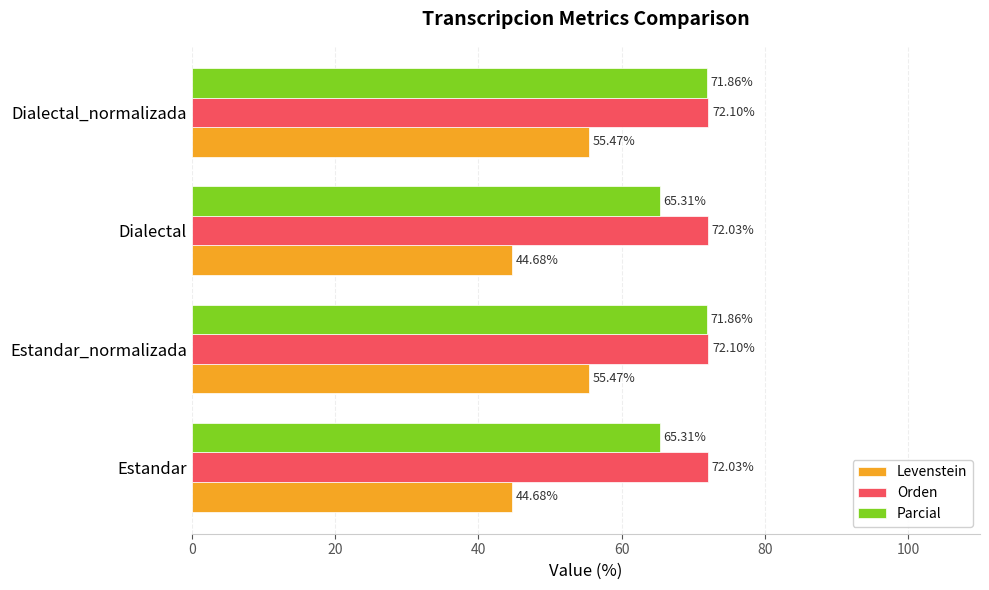

What is the spread (max minus min) of values at Dialectal_normalizada?

16.6